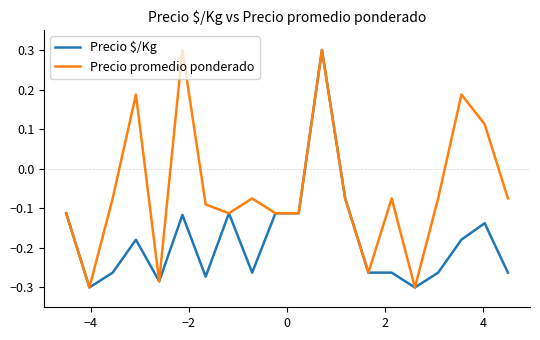

How many positive values does the Precio $/Kg series have?

1